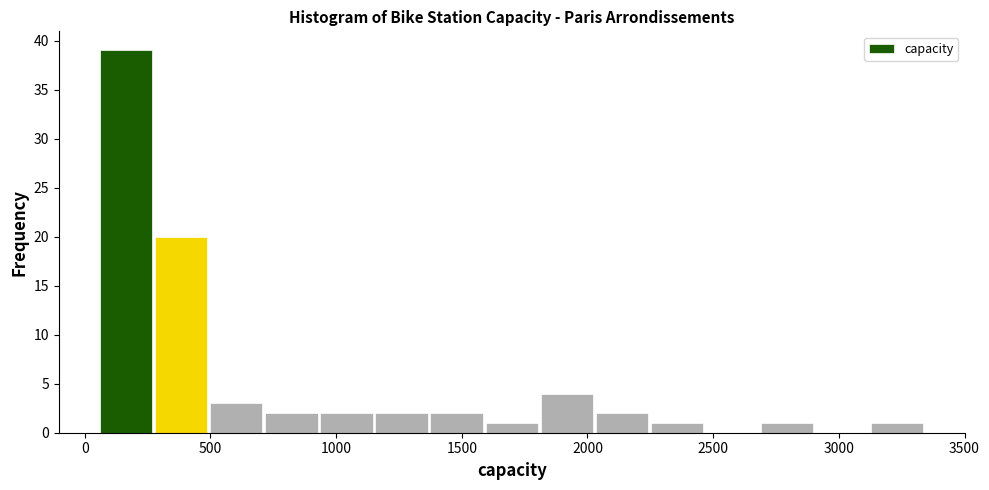

Which range on the x-axis has the tallest bar?

50 to 250